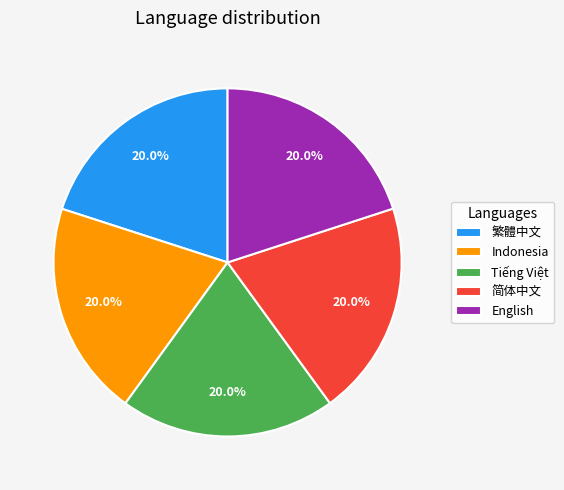

True or false: Tiếng Việt accounts for 8% of the total.

False